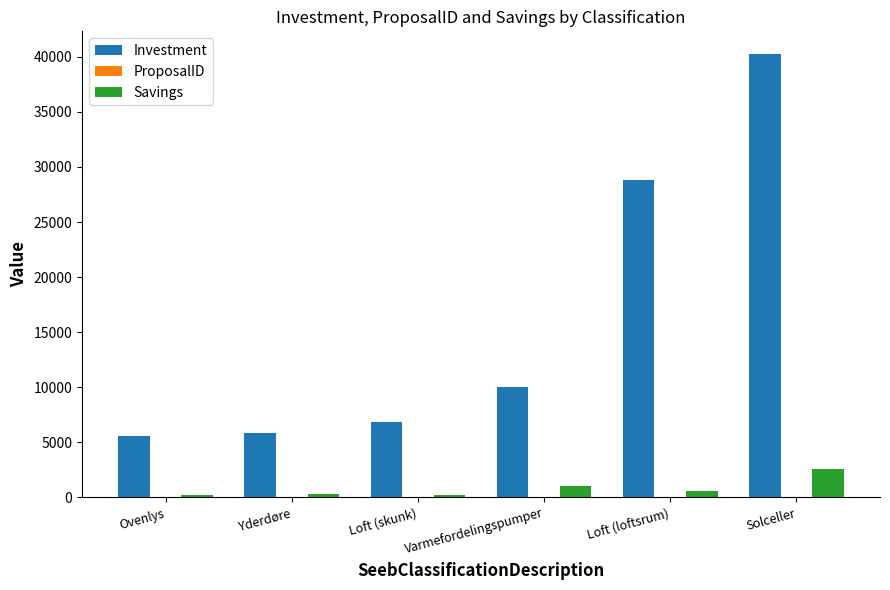

Which series has the widest spread of values?

Investment